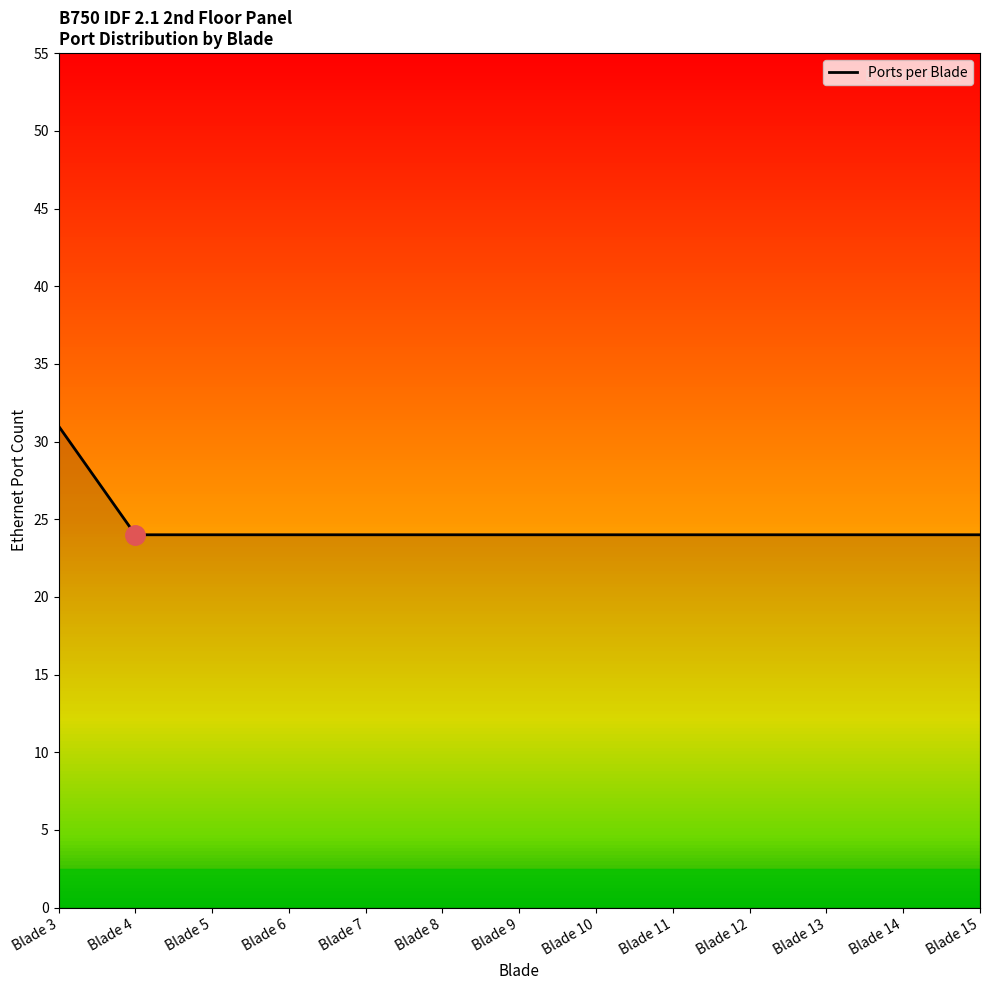

True or false: the data shows 32 at Blade 8.

False